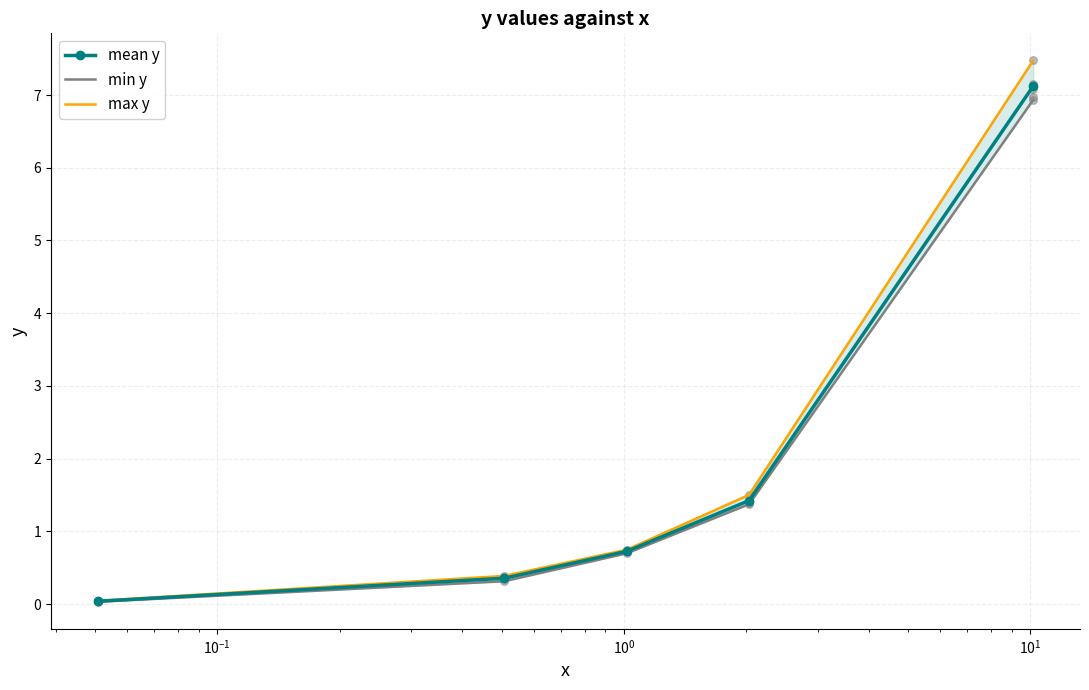

Which series contains the lowest Y value?

min y